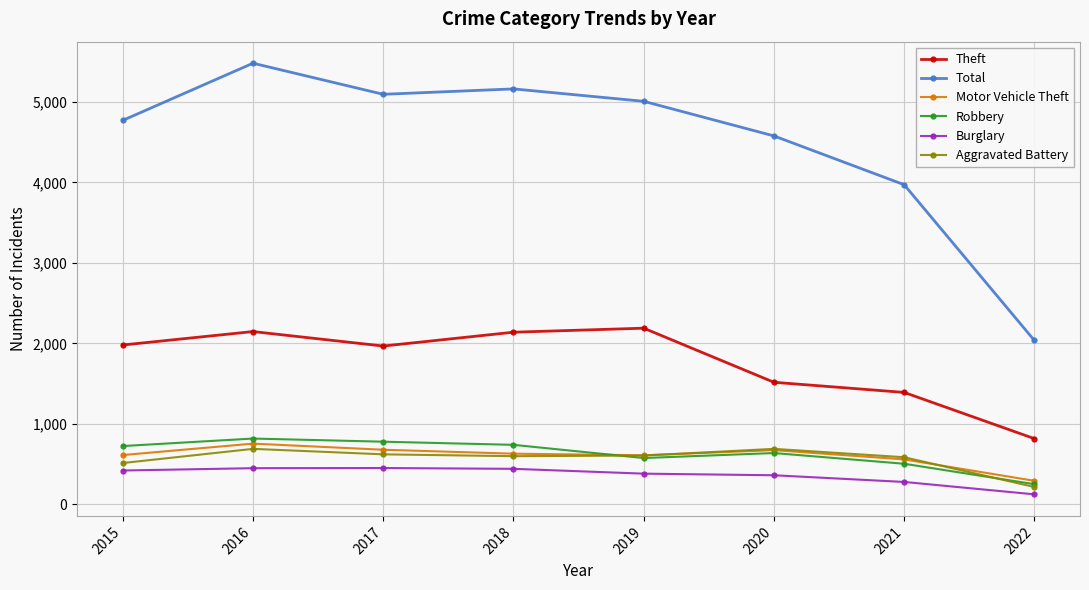

Rank the series by their maximum value, from lowest to highest.

Burglary, Aggravated Battery, Motor Vehicle Theft, Robbery, Theft, Total